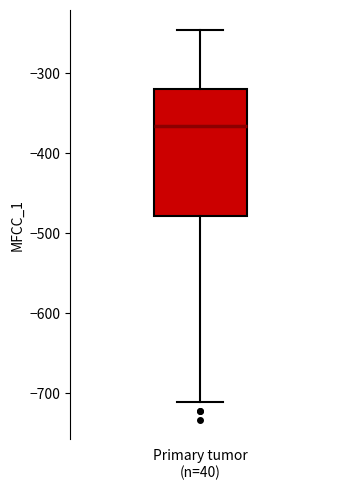

Where is the upper edge of the box for Primary tumor (n=40) on the y-axis? The values are not printed on the chart, so give them approximately, as read against the axis.

-320